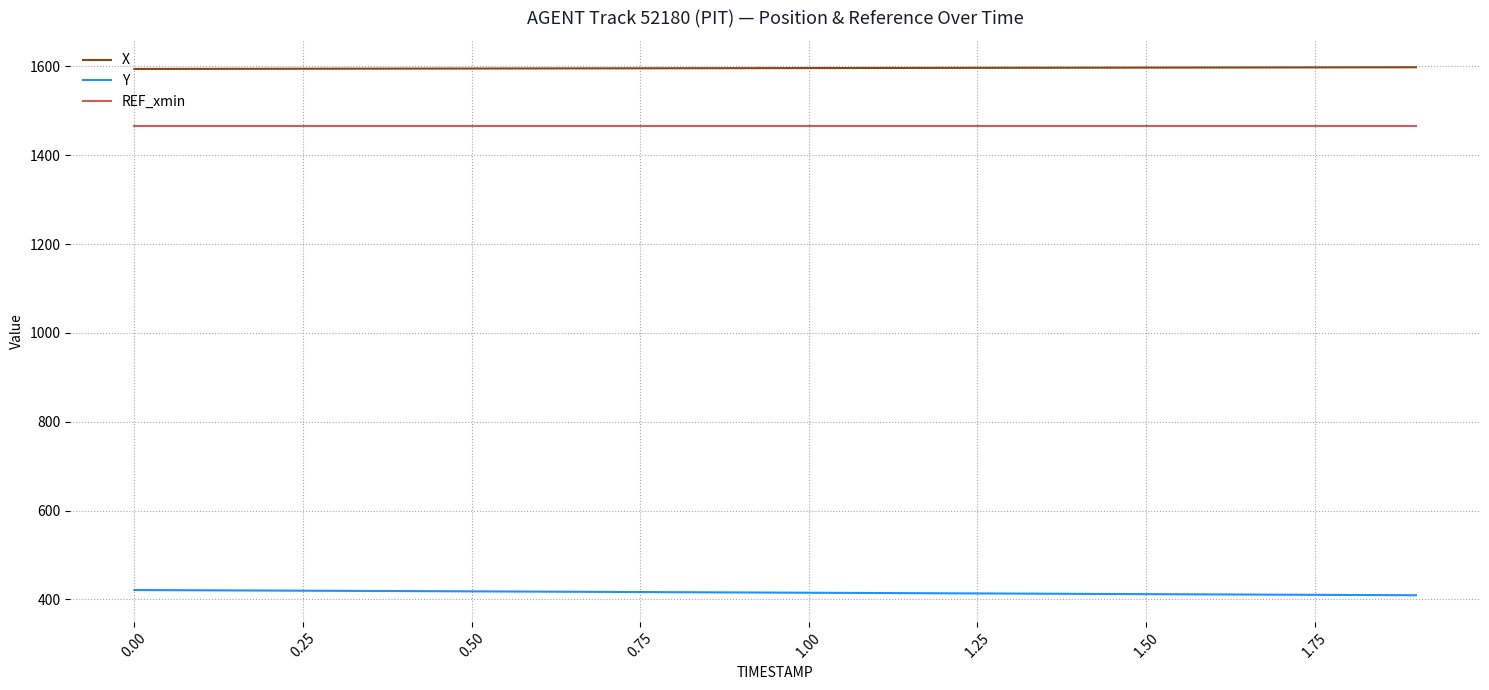

True or false: X and Y cross at least once.

False